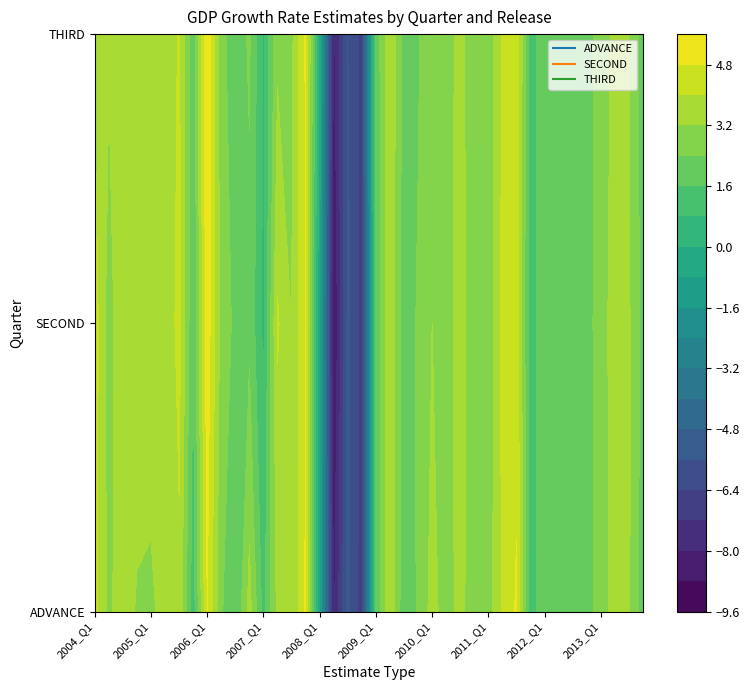

Is the value of SECOND at 2013_Q2 greater than the value of ADVANCE at 2004_Q1?

No